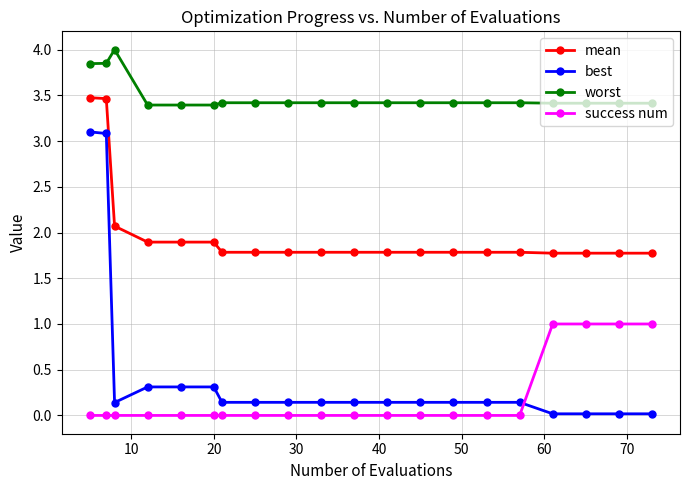

At how many categories does at least one series exceed 0?

20